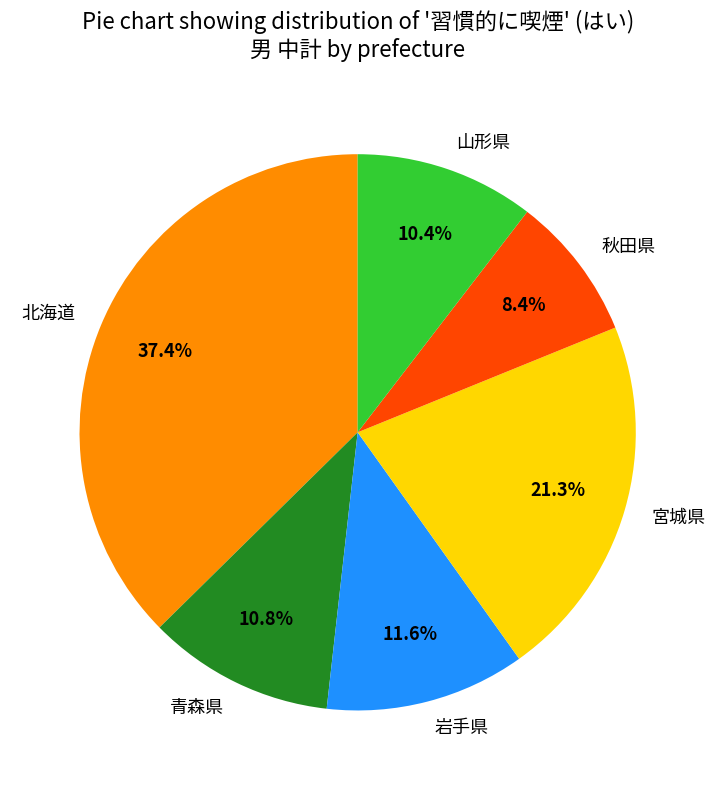

Does 青森県 represent more than half of the total?

No